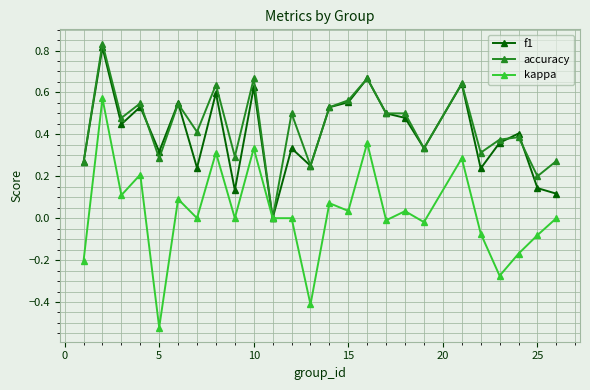

What are all the series names shown in the legend?

f1, accuracy, kappa